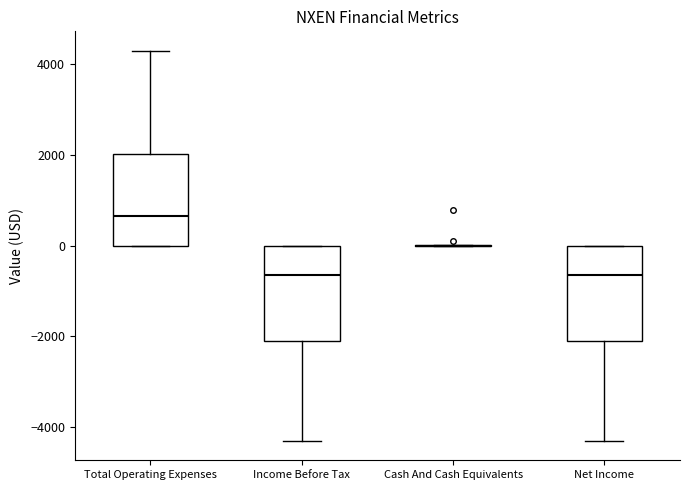

Reading left to right, read every box against the y-axis: the position of its median line, the range the box covers, and the ends of its whiskers. The values are not printed on the chart, so give them approximately, as read against the axis.

Total Operating Expenses: median 600, box 0 to 2000, whiskers 0 to 4400
Income Before Tax: median -600, box -2000 to 0, whiskers -4200 to 0
Cash And Cash Equivalents: box collapsed to a line at 0, whiskers 0 to 0
Net Income: median -600, box -2000 to 0, whiskers -4200 to 0